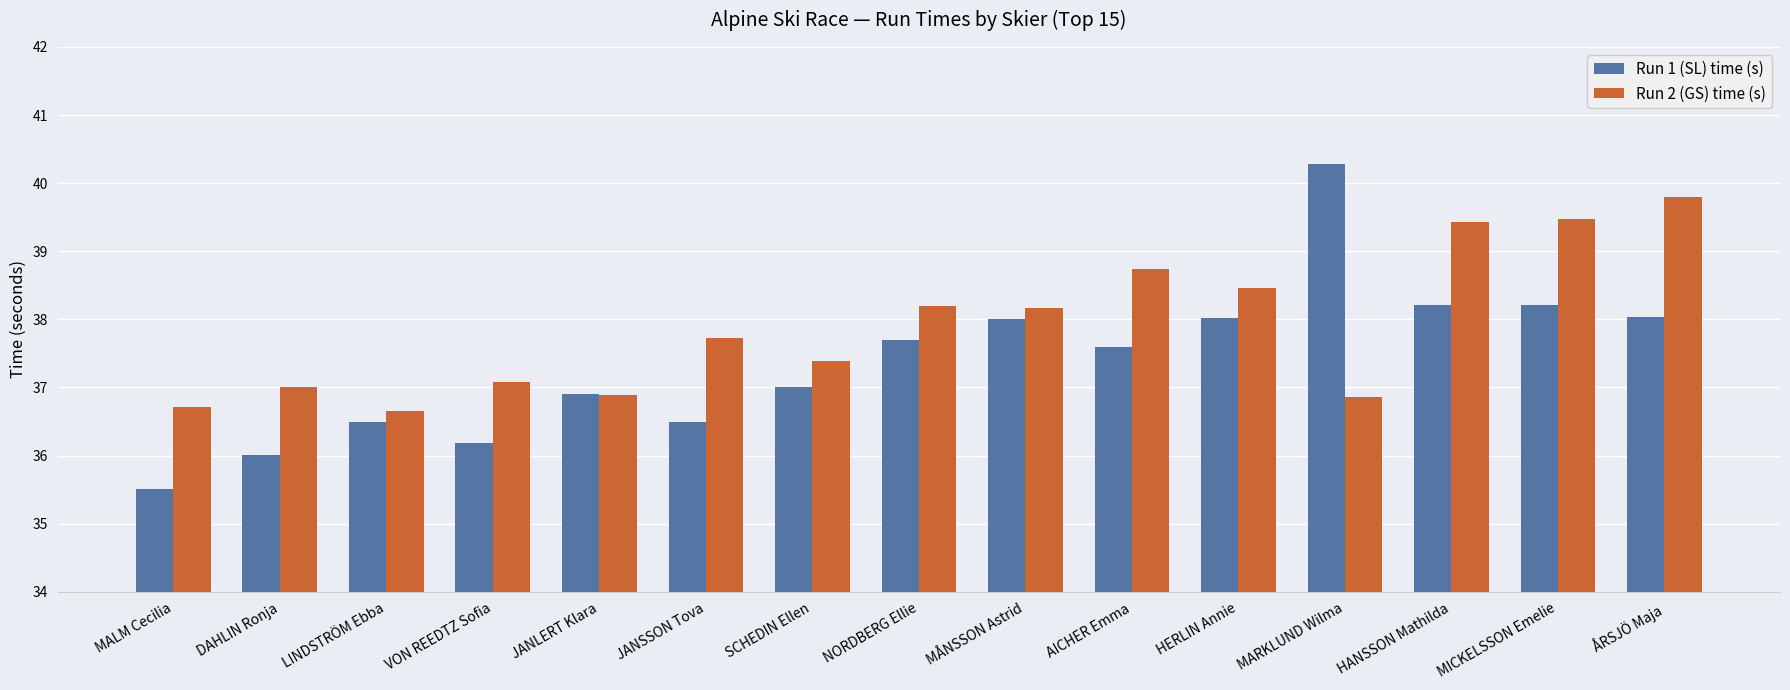

At how many categories does at least one series exceed 39?

4